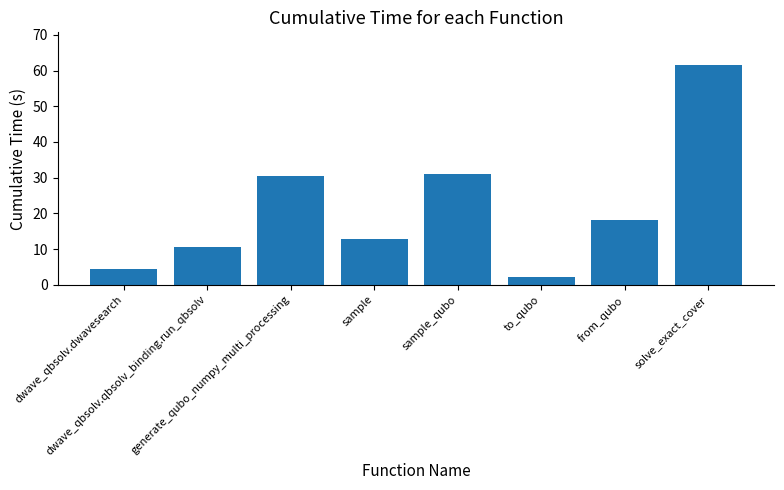

What is the difference between the second highest and minimum values?

28.9